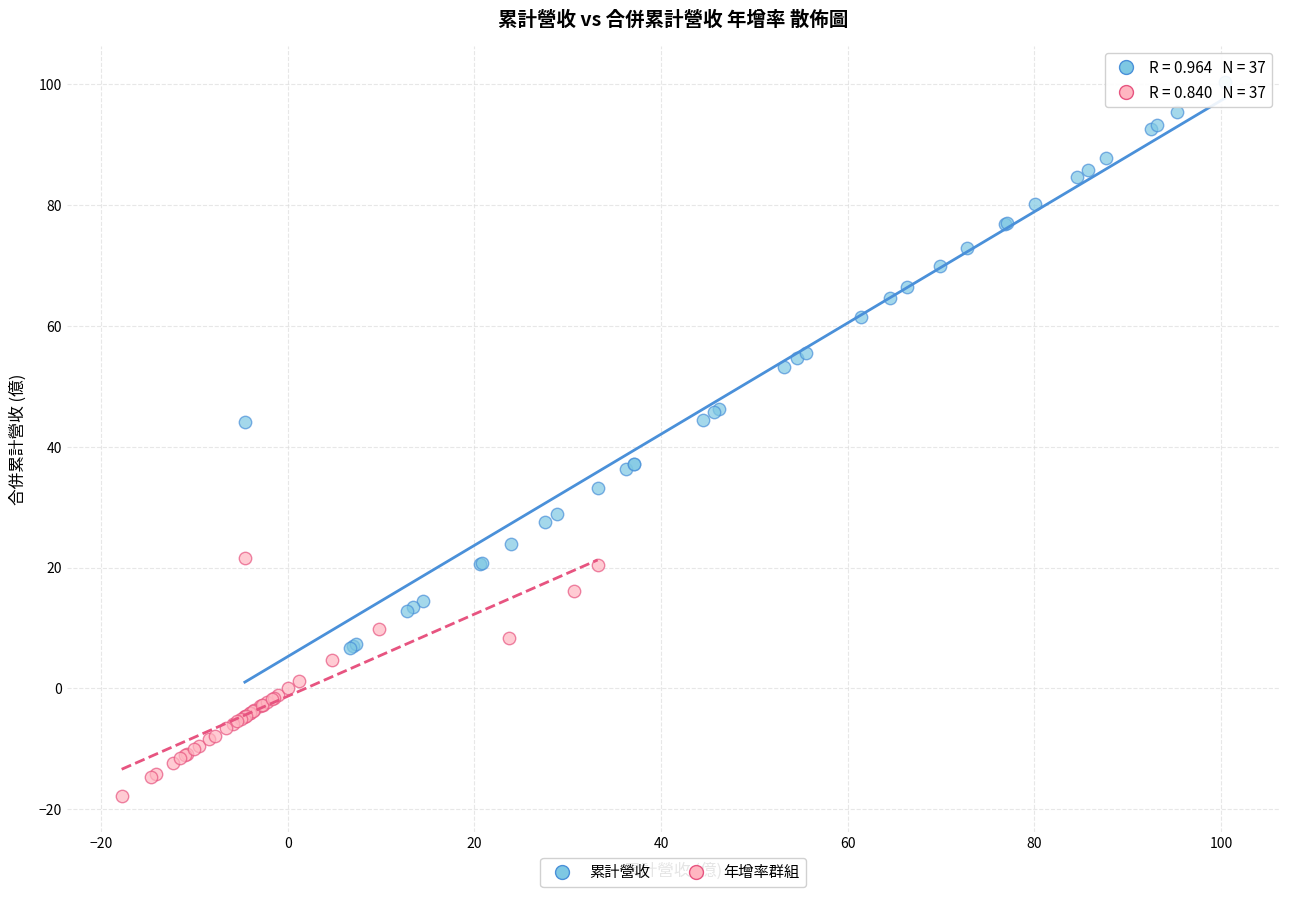

Which series has the widest spread of Y values?

累計營收